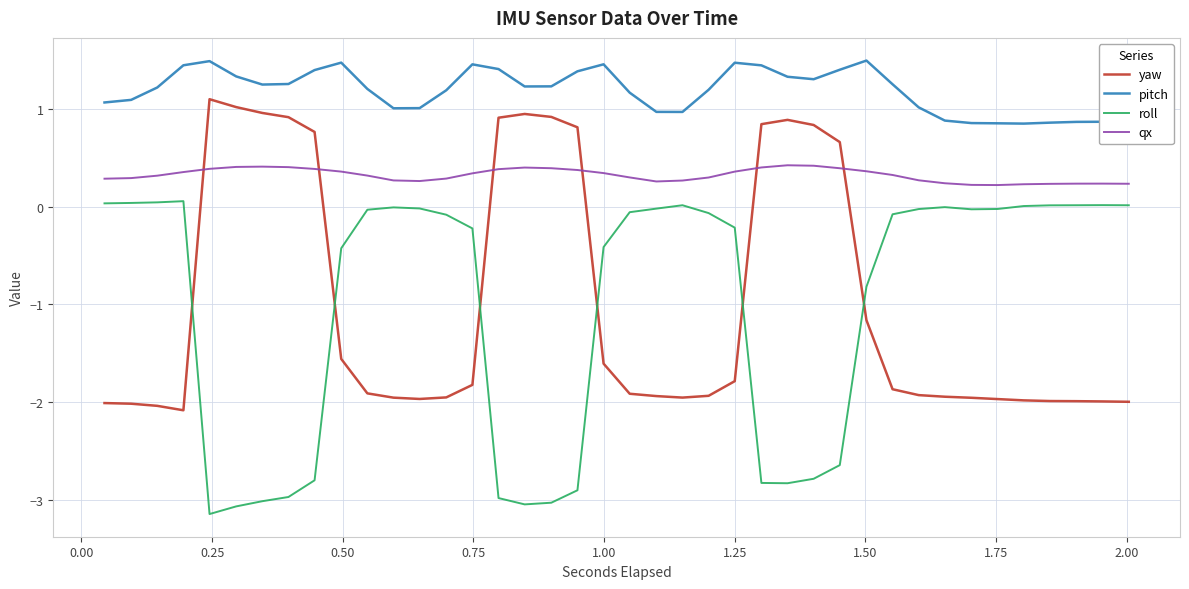

What is the difference between the maximum and minimum values in the pitch series?

0.6